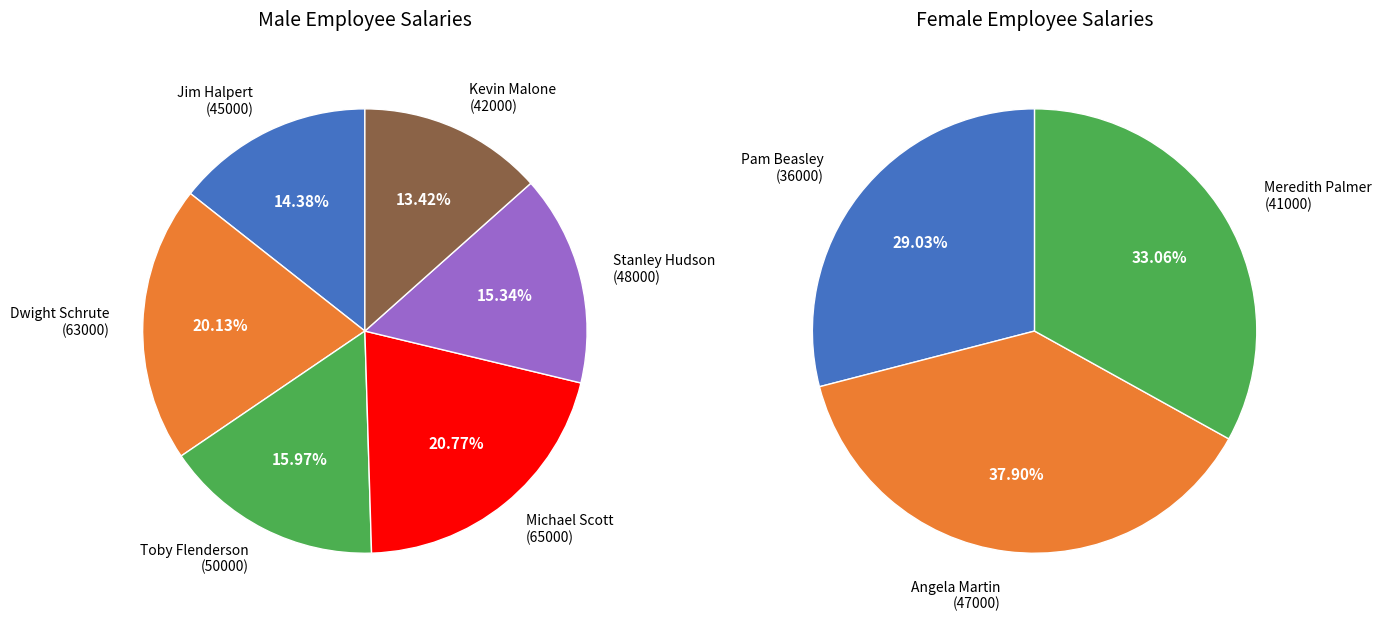

Which category has the smallest portion of the pie?

Pam Beasley